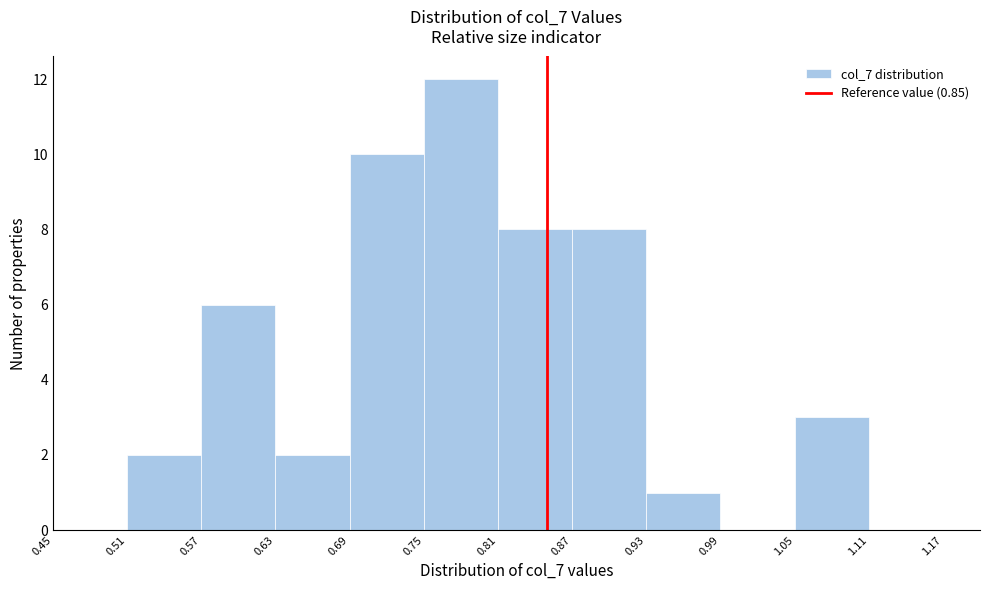

Which range on the x-axis has the tallest bar?

0.75 to 0.81